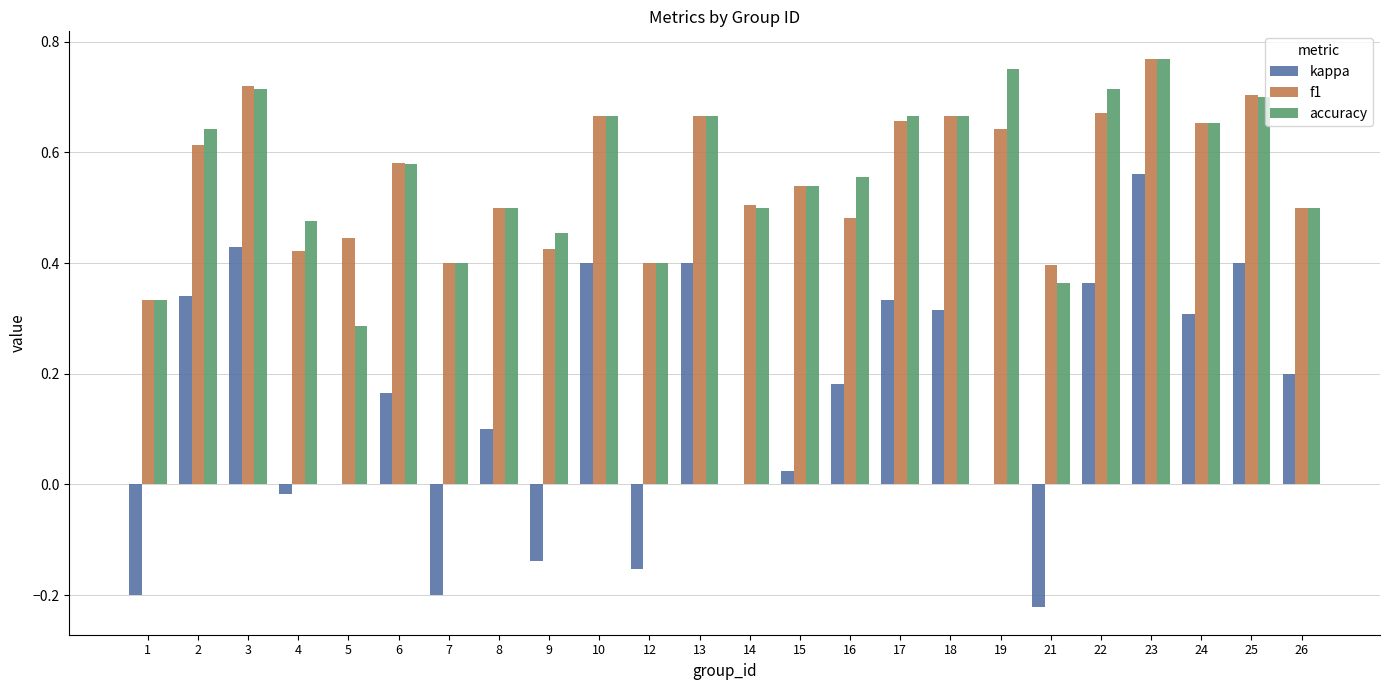

What is the sum of all accuracy values?

13.5